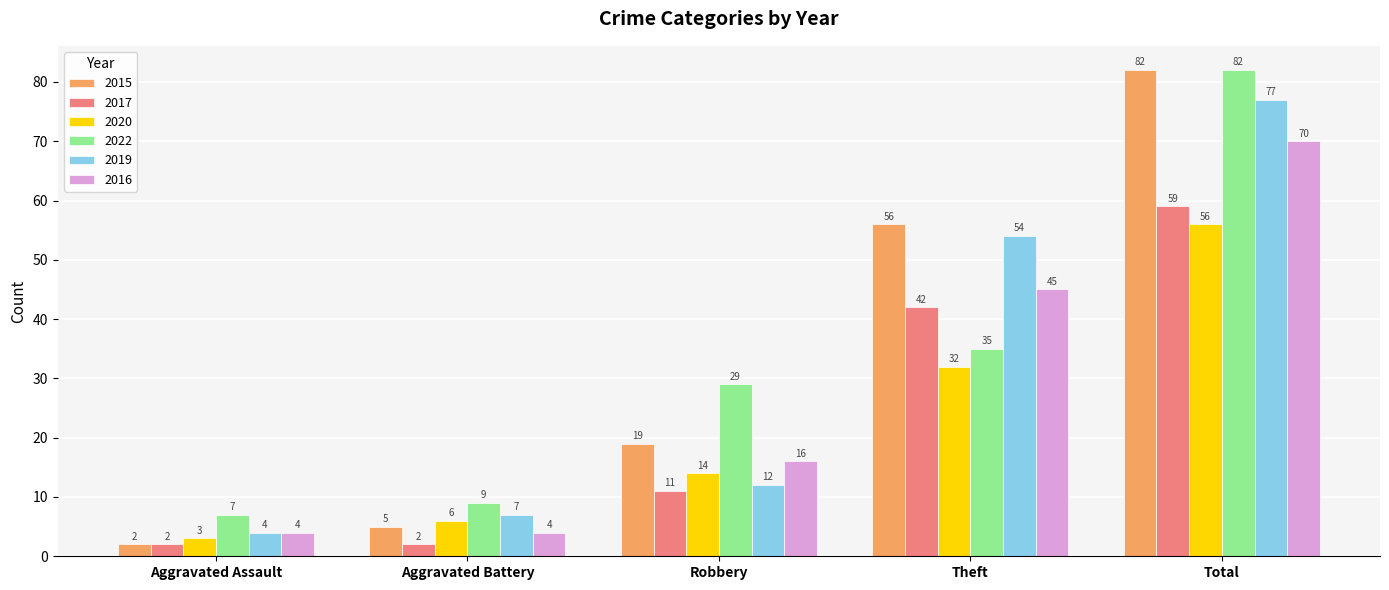

Reading left to right, list all the values displayed in this chart.

2015: 2	5	19	56	82
2017: 2	2	11	42	59
2020: 3	6	14	32	56
2022: 7	9	29	35	82
2019: 4	7	12	54	77
2016: 4	4	16	45	70